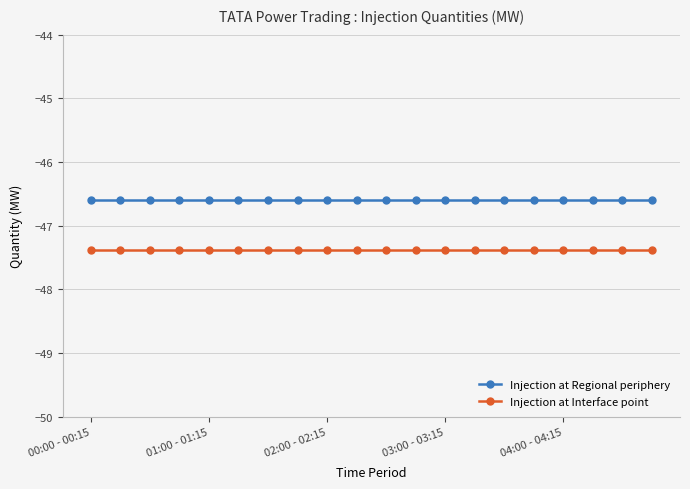

At how many categories does at least one series exceed -47?

20